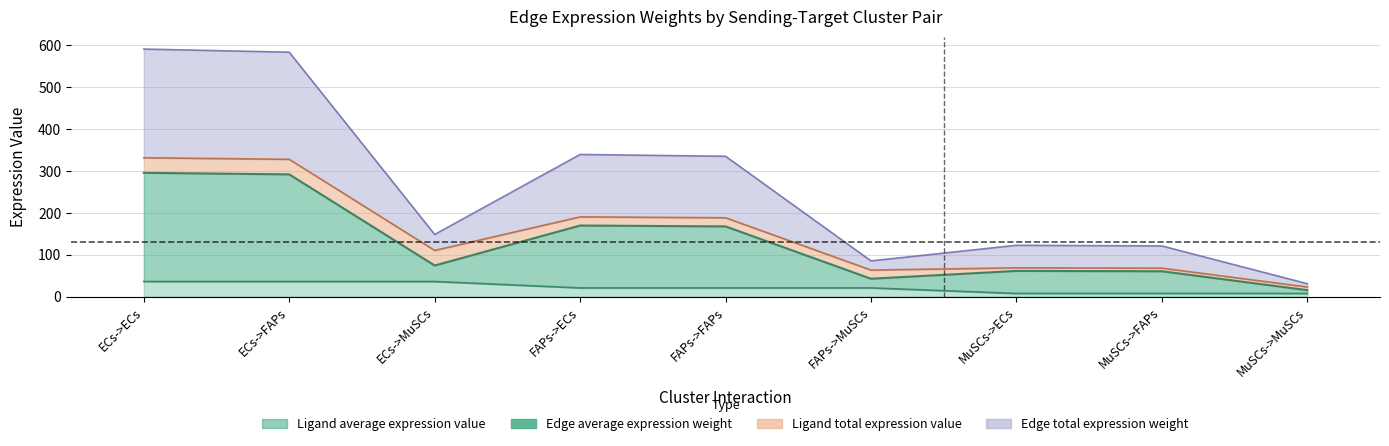

True or false: Ligand average expression value and Edge total expression weight cross at least once.

False